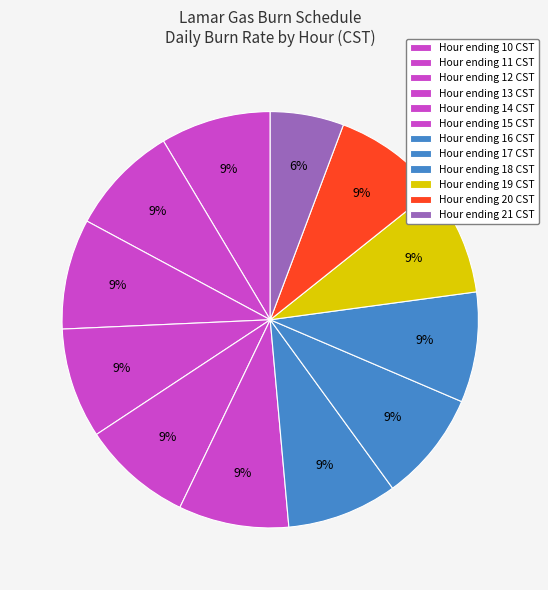

How many slices are in this pie chart?

12